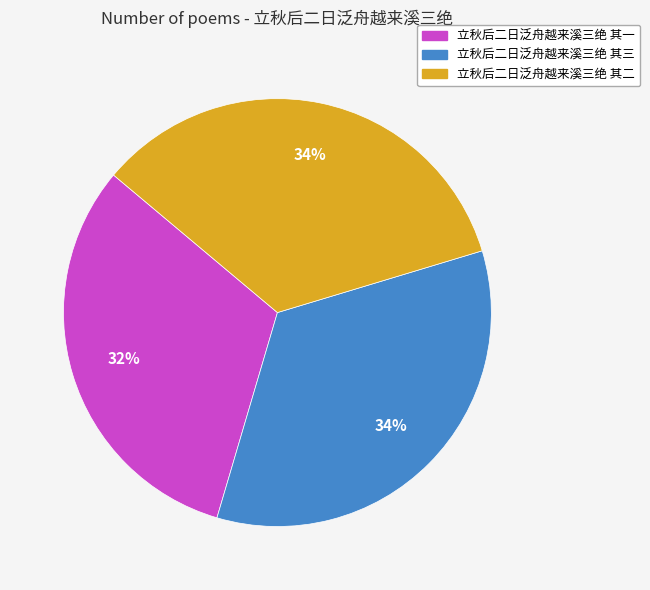

Is it true that 立秋后二日泛舟越来溪三绝 其三 is 34% of the pie?

True